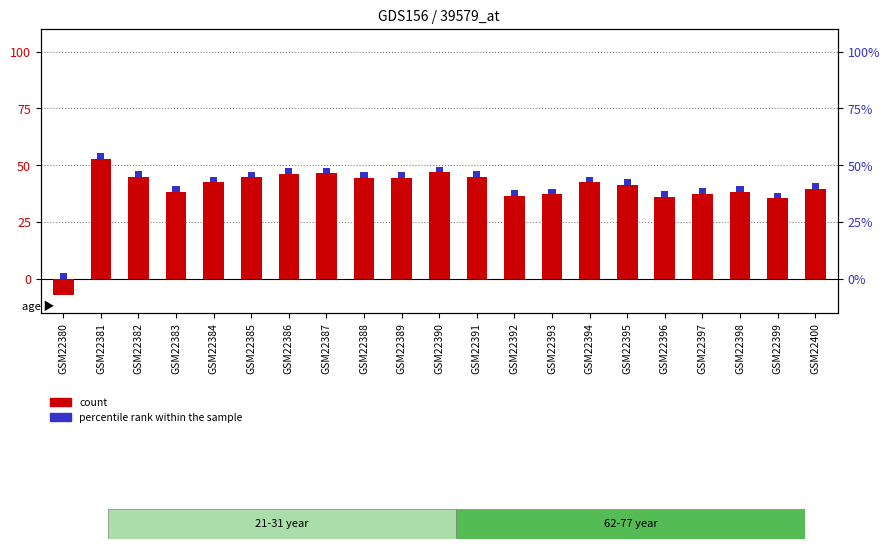

Between GSM22398 and GSM22400, which is larger?

GSM22400